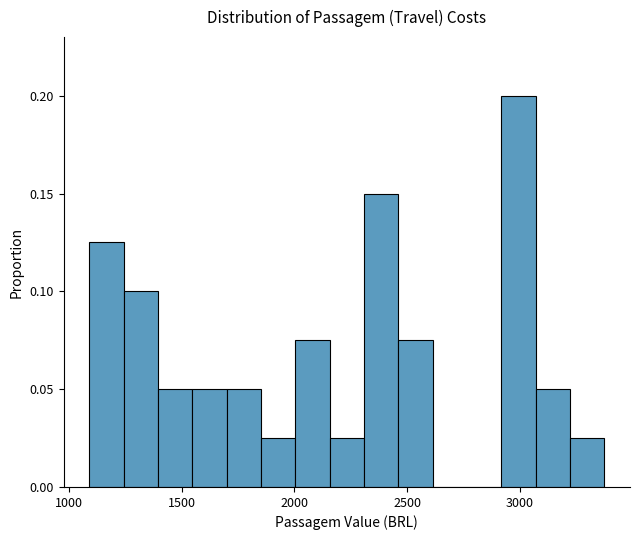

Read against the x-axis, roughly where is the centre of the tallest bar?

3000